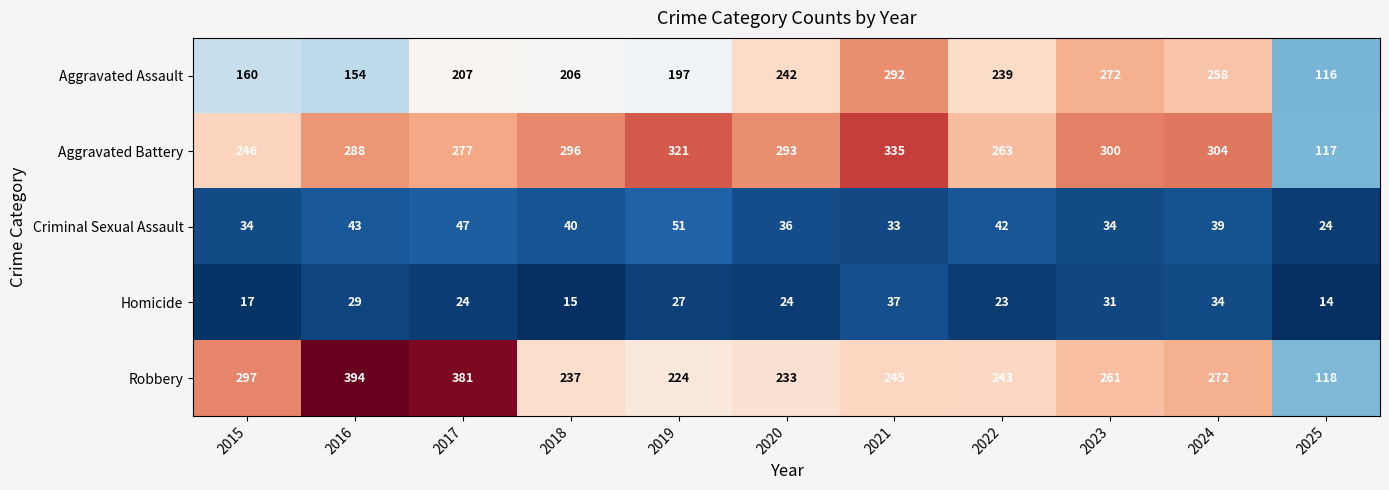

Count the number of data series in this chart.

5